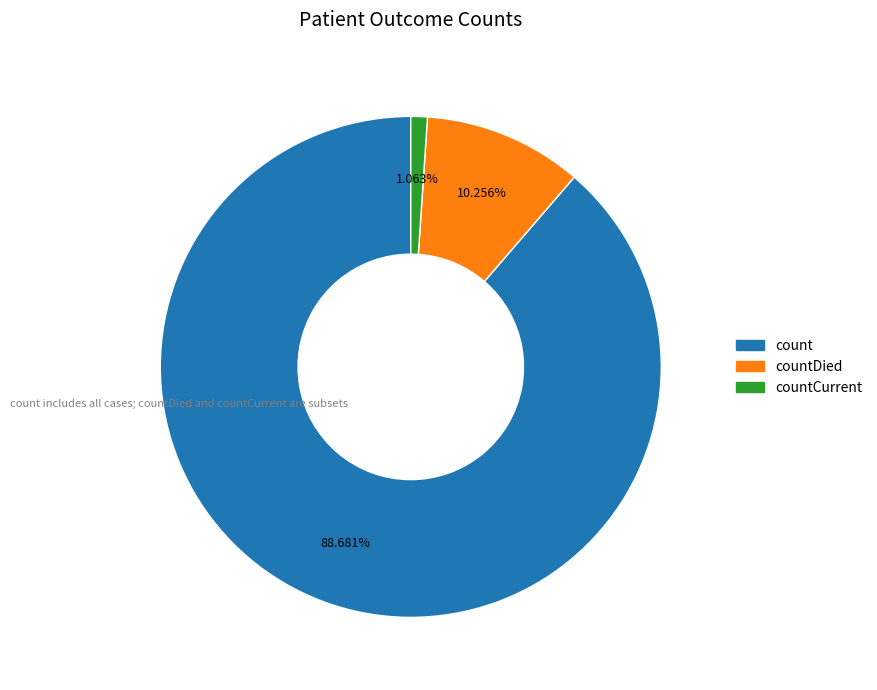

To the nearest percent, what is the average slice percentage?

33%